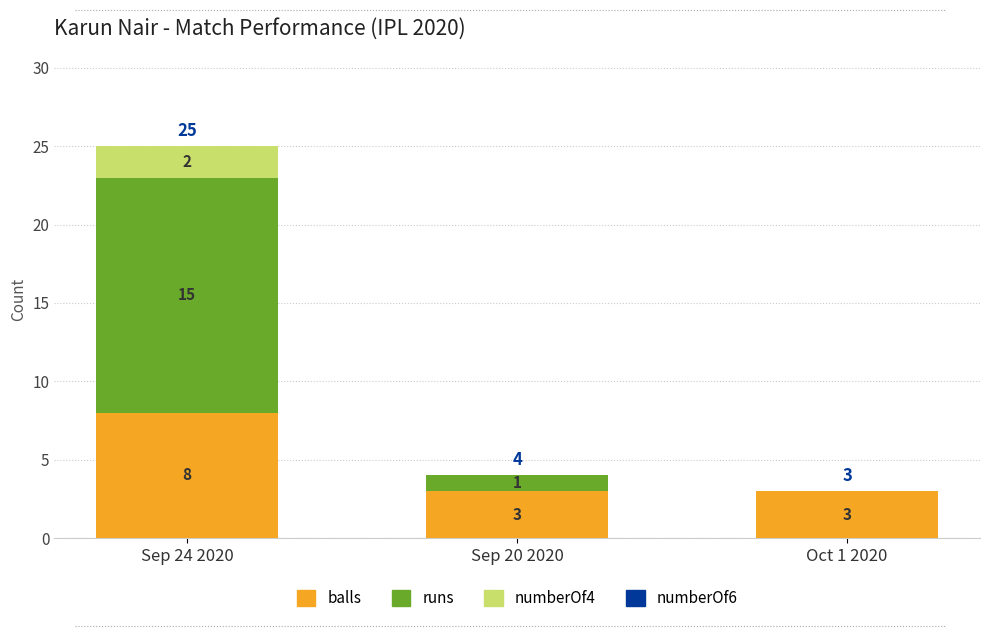

True or false: balls has a value of 4 at Oct 1 2020.

False